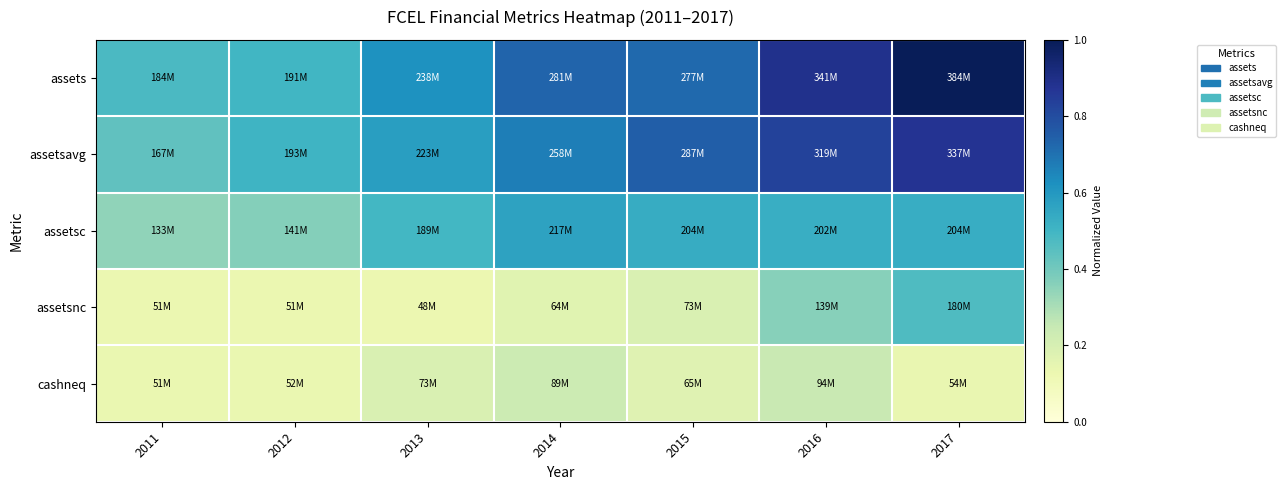

At which category is the sum across all series the highest?

2017